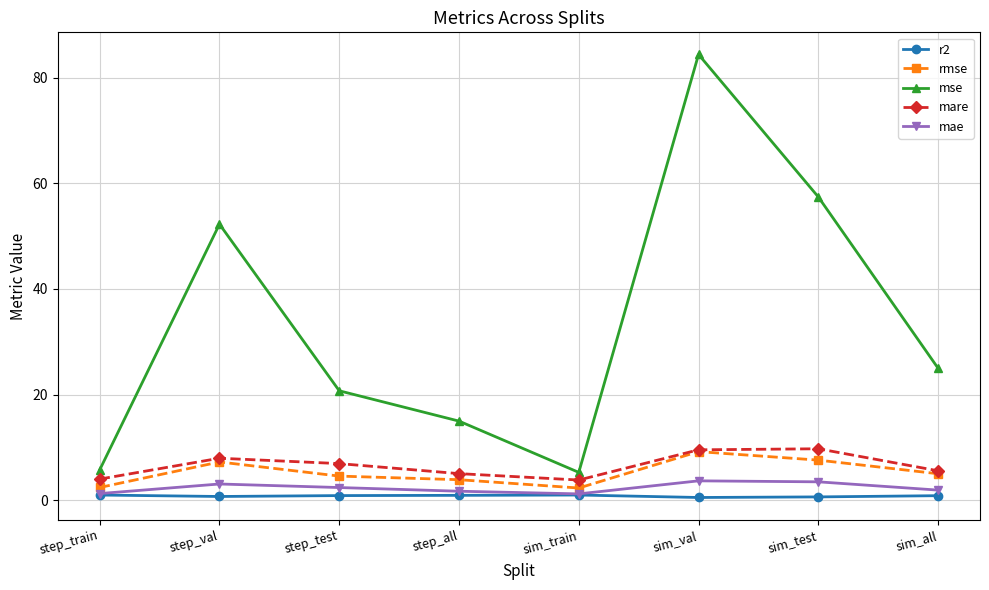

Which series has the largest range (max minus min)?

mse